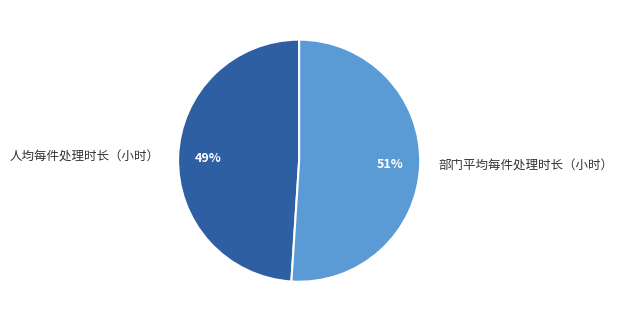

What percentage is the 部门平均每件处理时长（小时） slice, to the nearest percent?

51%